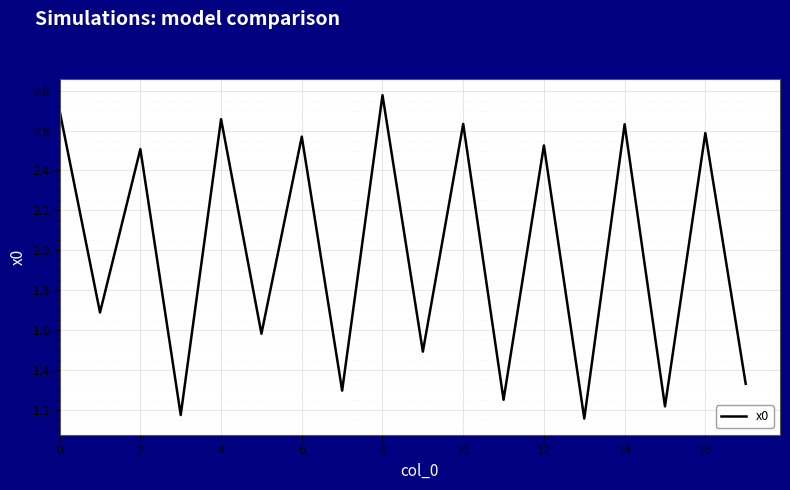

What is the difference between the maximum and minimum values?

1.6